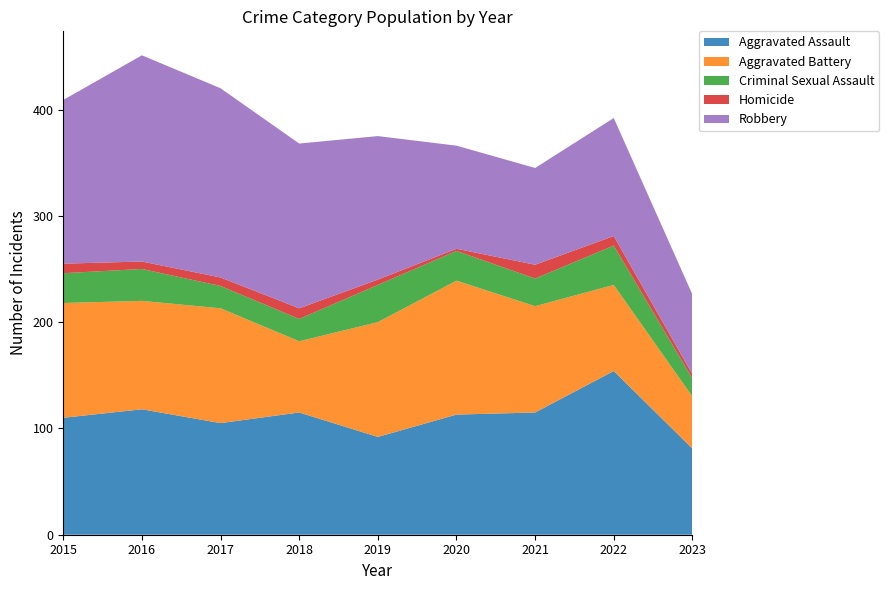

Reading left to right, extract all data points from this chart.

Aggravated Assault: 110	118	105	115	92	113	115	154	81
Aggravated Battery: 108	102	108	67	108	126	100	81	49
Criminal Sexual Assault: 28	30	21	21	35	28	26	37	17
Homicide: 9	7	8	10	5	2	13	9	4
Robbery: 154	194	178	155	135	97	91	111	75